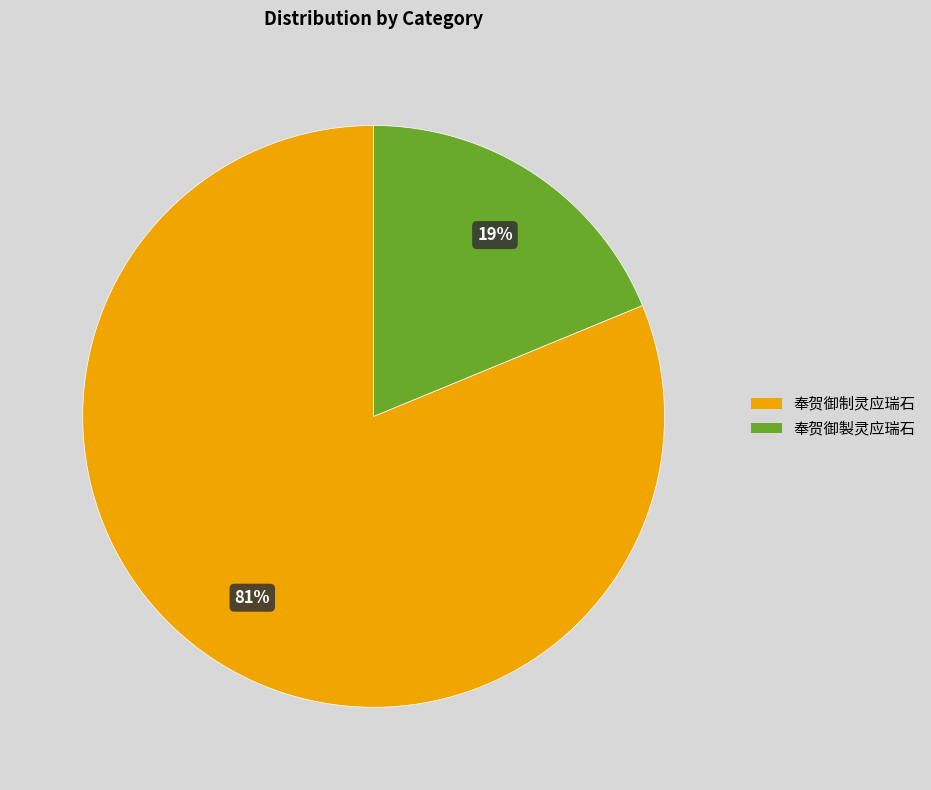

To the nearest percent, what portion does 奉贺御製灵应瑞石 represent?

19%